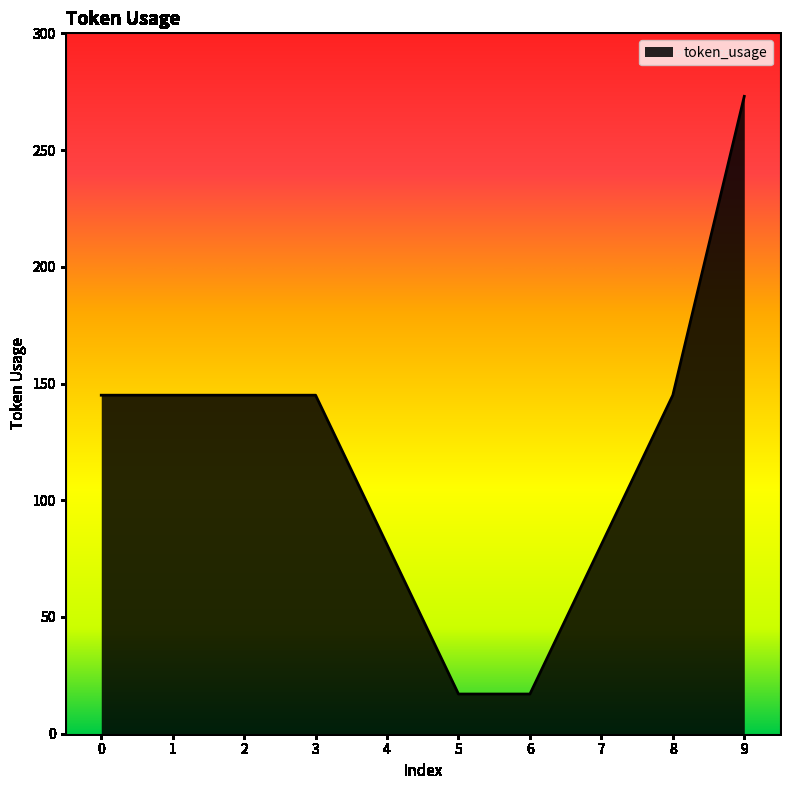

Reading left to right, extract all data points from this chart.

0=145	1=145	2=145	3=145	4=81	5=17	6=17	7=81	8=145	9=273